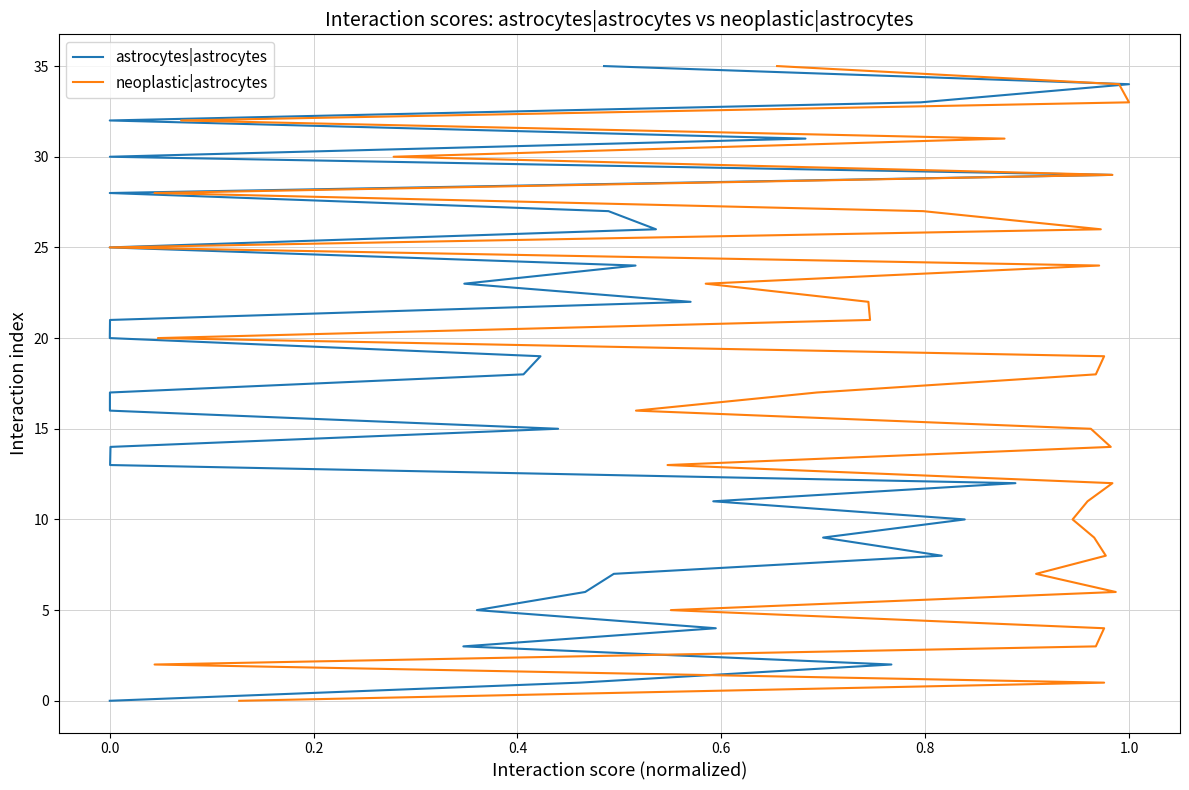

The neoplastic|astrocytes series shows 37 at 27. True or false?

False